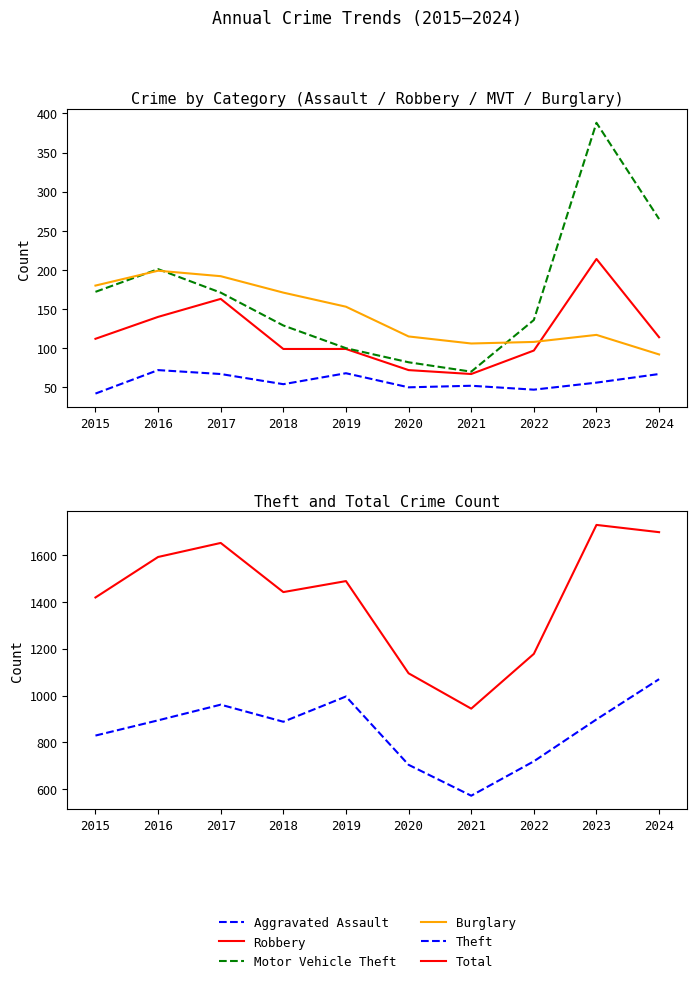

Read the Theft value at 2018.

888